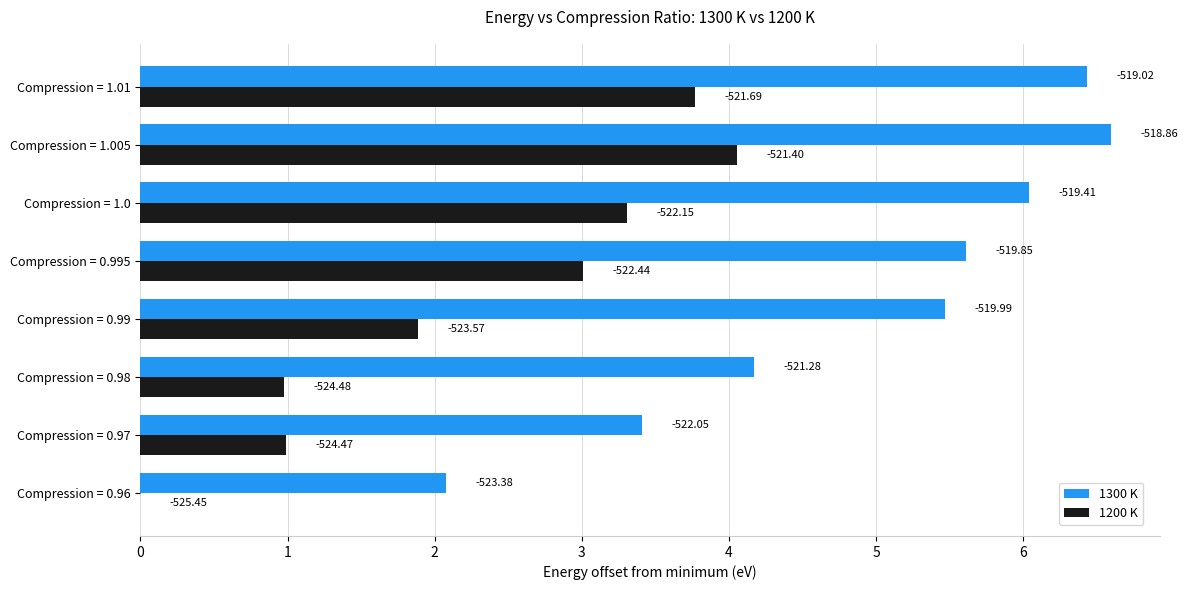

Reading left to right, transcribe all the data shown in this chart.

1300 K: 2.1	3.4	4.2	5.5	5.6	6.0	6.6	6.4
1200 K: 0.0	1.0	1.0	1.9	3.0	3.3	4.1	3.8